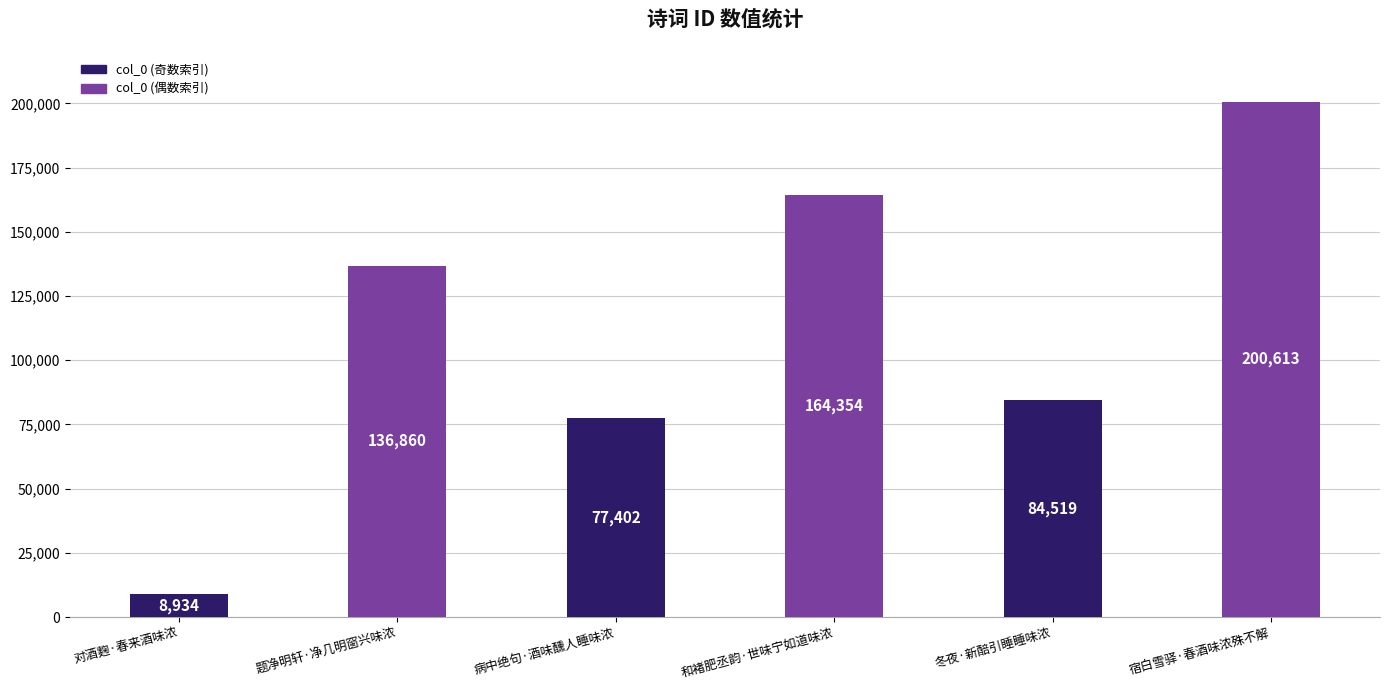

Are the bars horizontal?

No